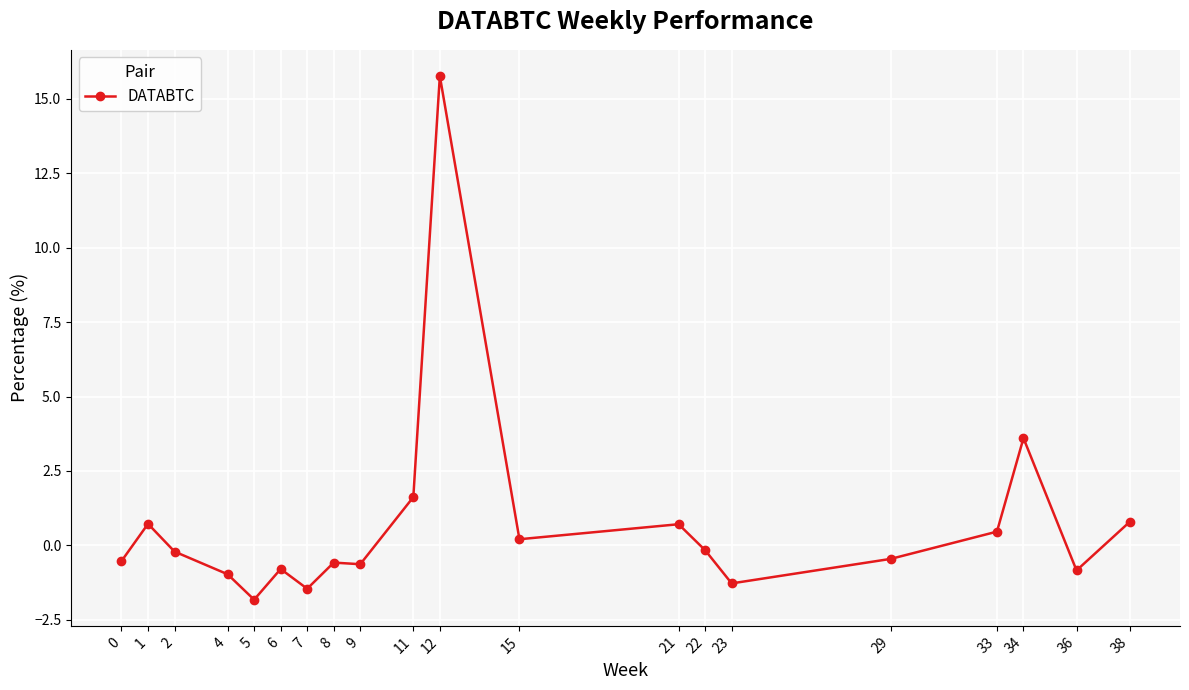

True or false: the data shows -0.6 at 8.

True